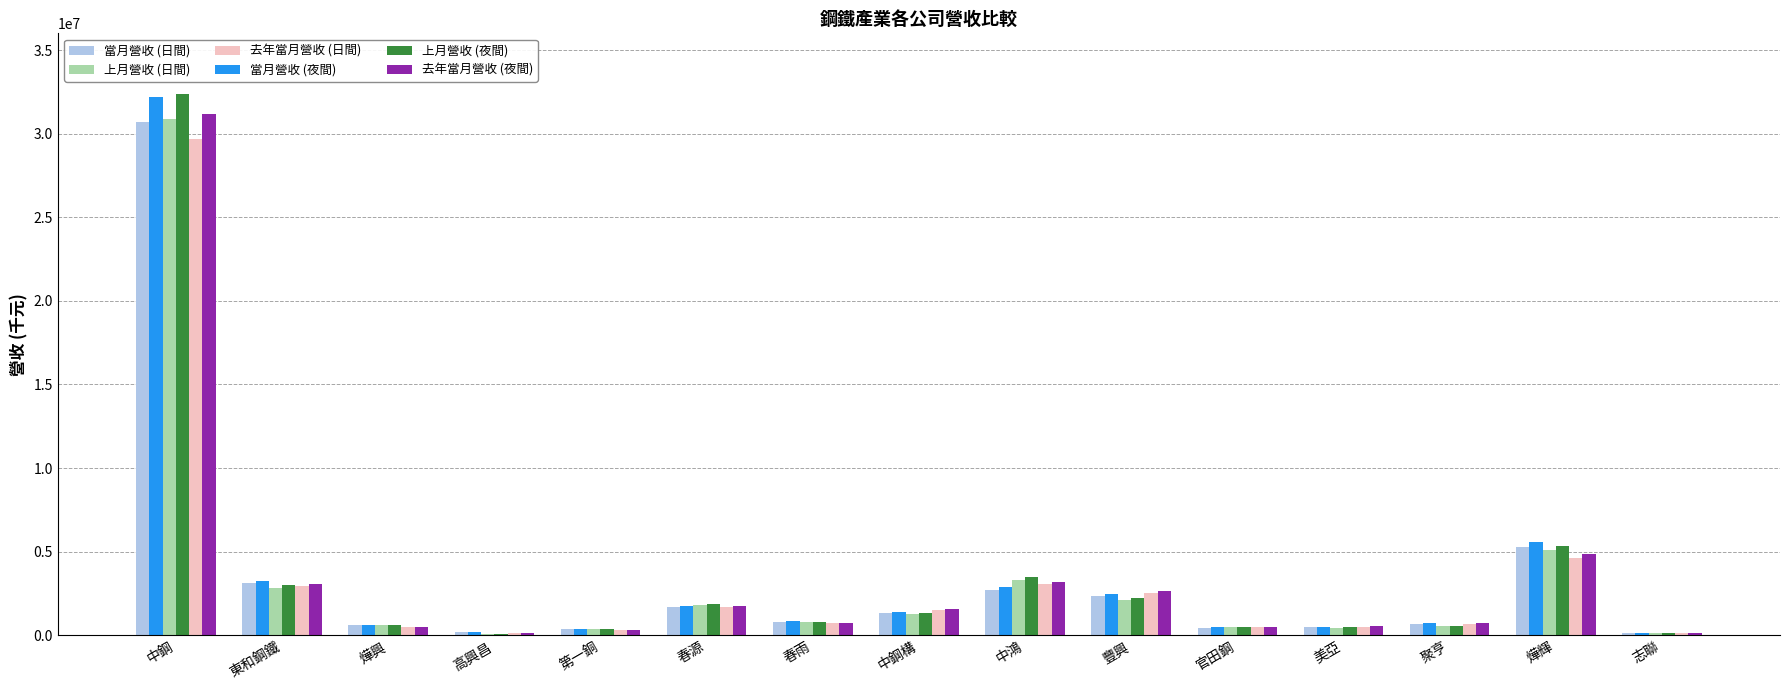

At which category is the sum across all series the highest?

中鋼